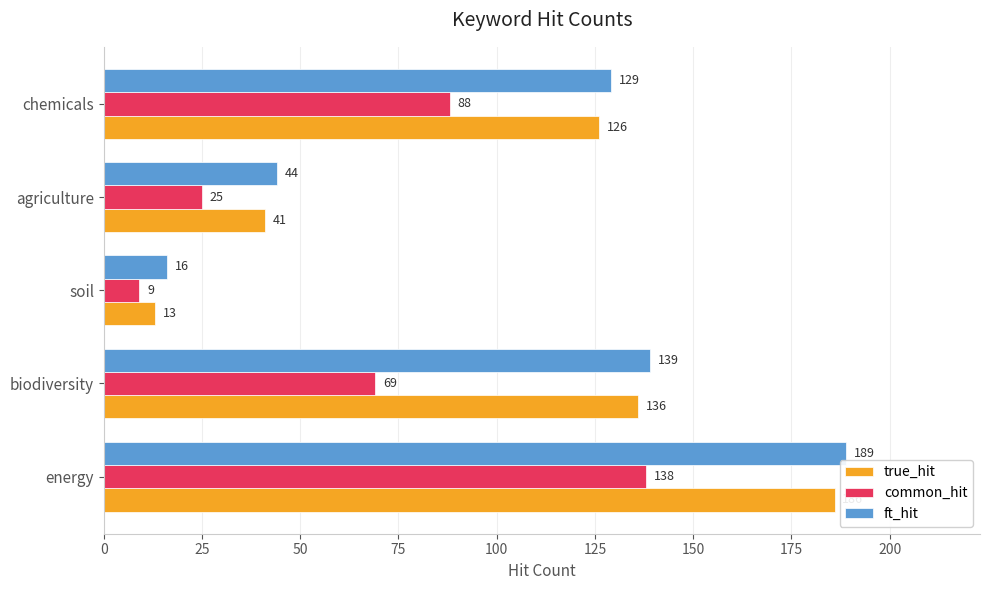

Is it true that true_hit equals 41 at agriculture?

True